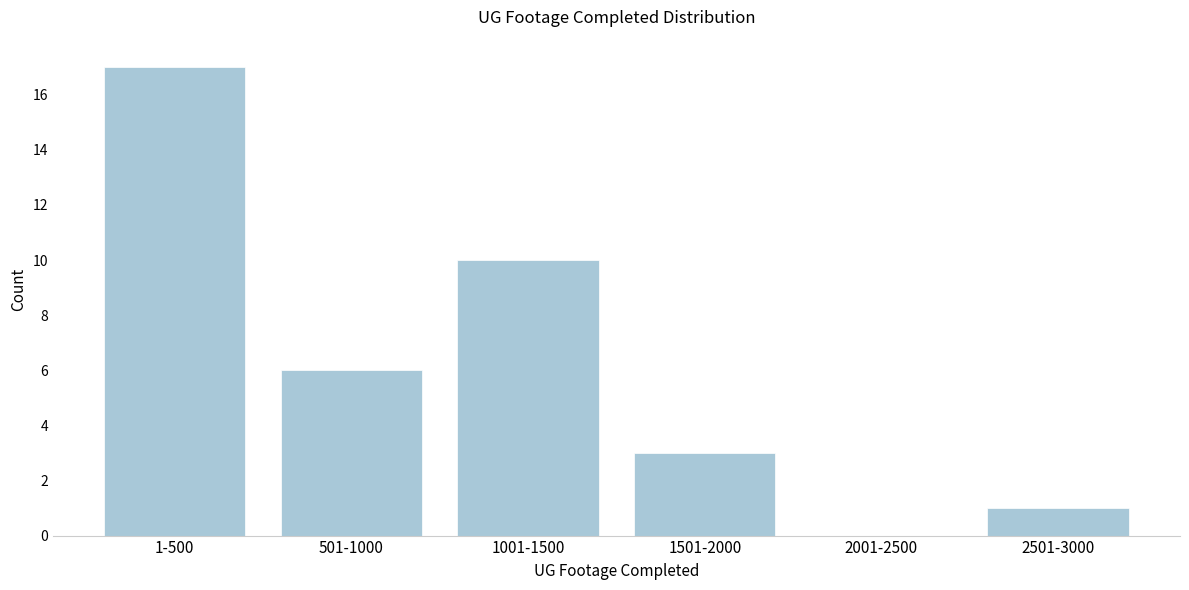

Reading left to right, what are all the values shown in this chart?

1-500=17	501-1000=6	1001-1500=10	1501-2000=3	2001-2500=0	2501-3000=1